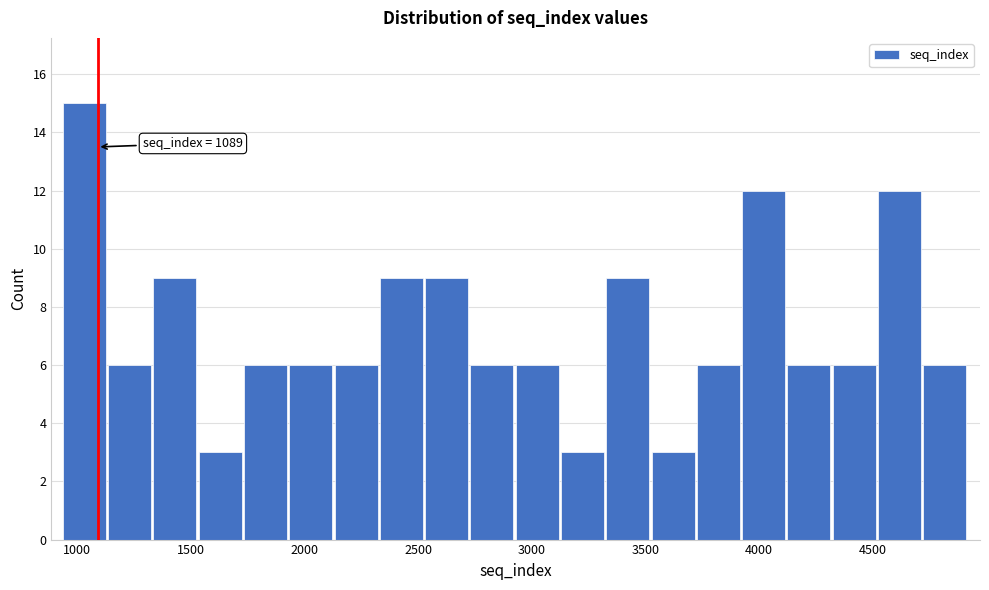

Read against the x-axis, roughly where is the centre of the tallest bar?

1050